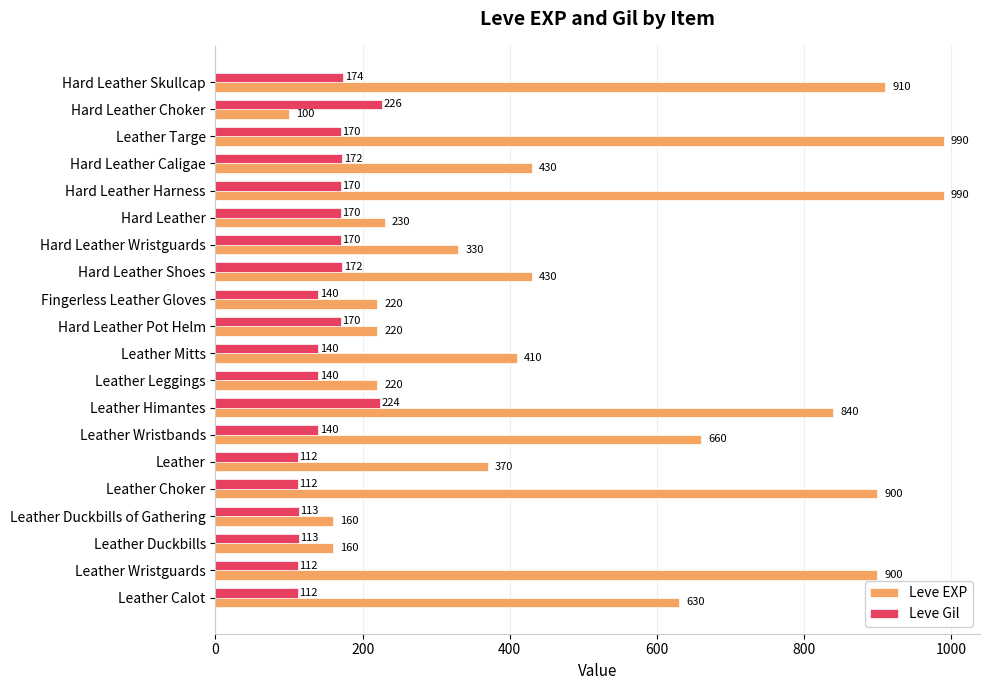

What is the approximate value of Leve Gil at Hard Leather Caligae, to the nearest 50?

150